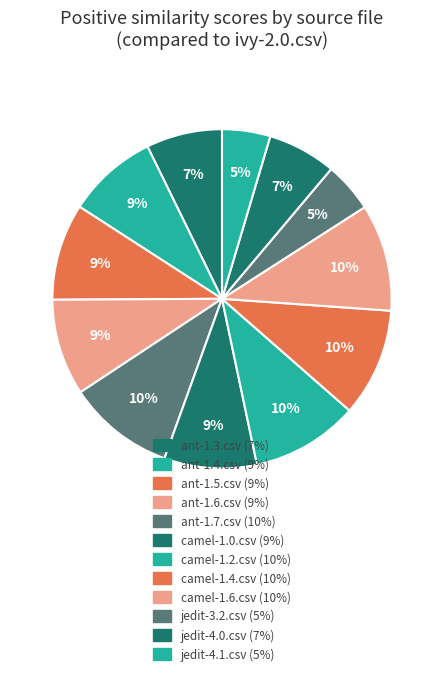

How many slices are in this pie chart?

12